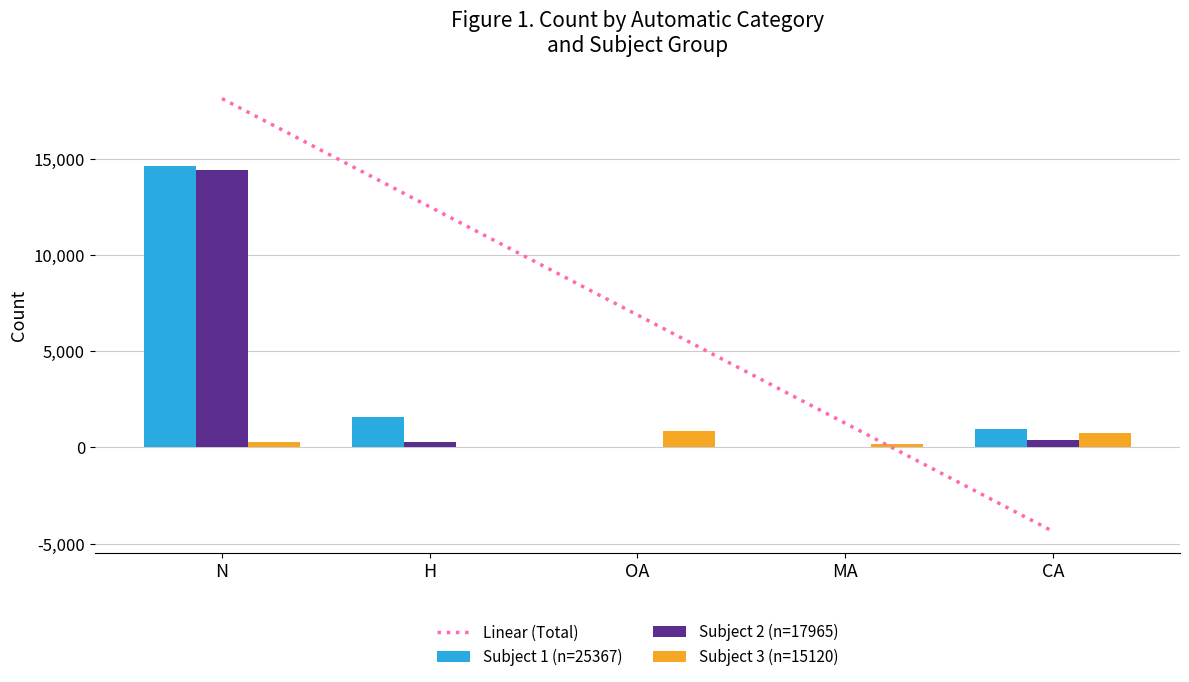

Rank the series by their maximum value, from lowest to highest.

Subject 3 (n=15120), Subject 2 (n=17965), Subject 1 (n=25367), Linear (Total)